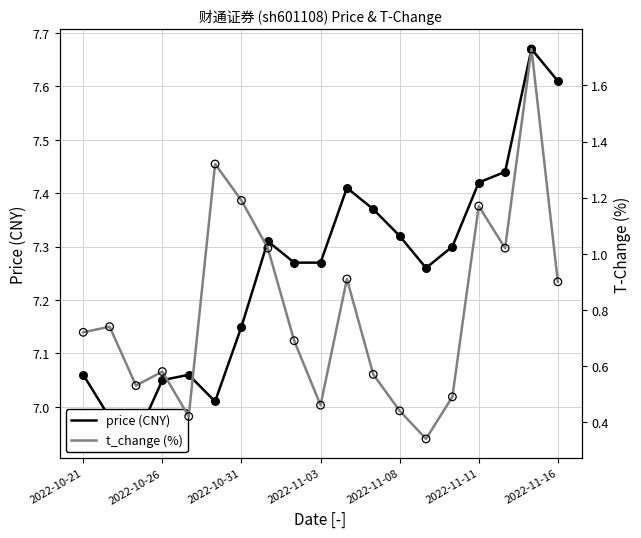

At which category is the sum across all series the highest?

17